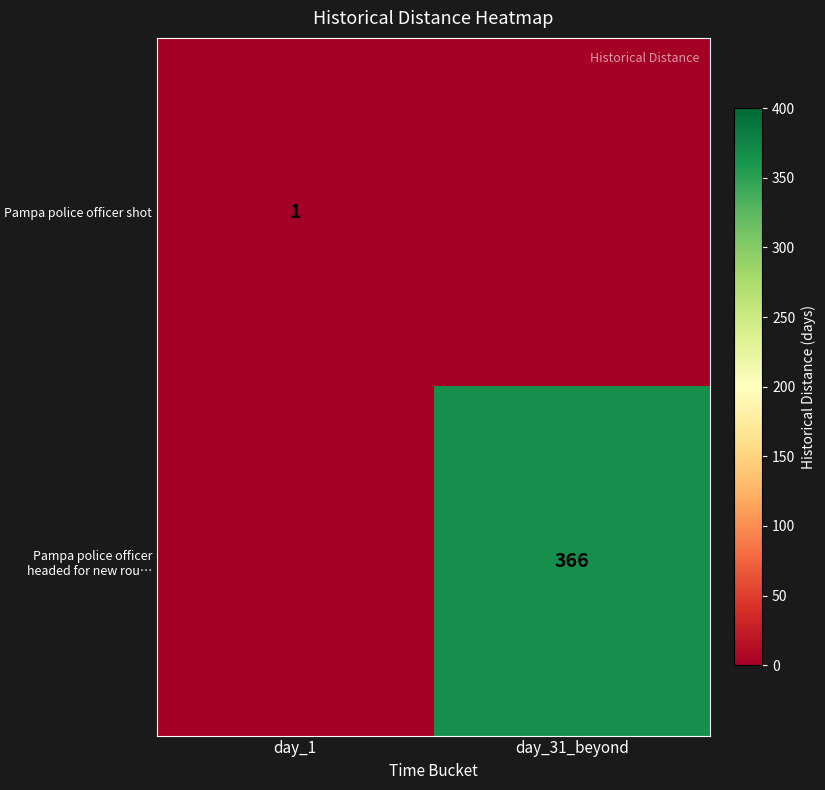

Which label corresponds to the smallest value in the chart?

day_31_beyond